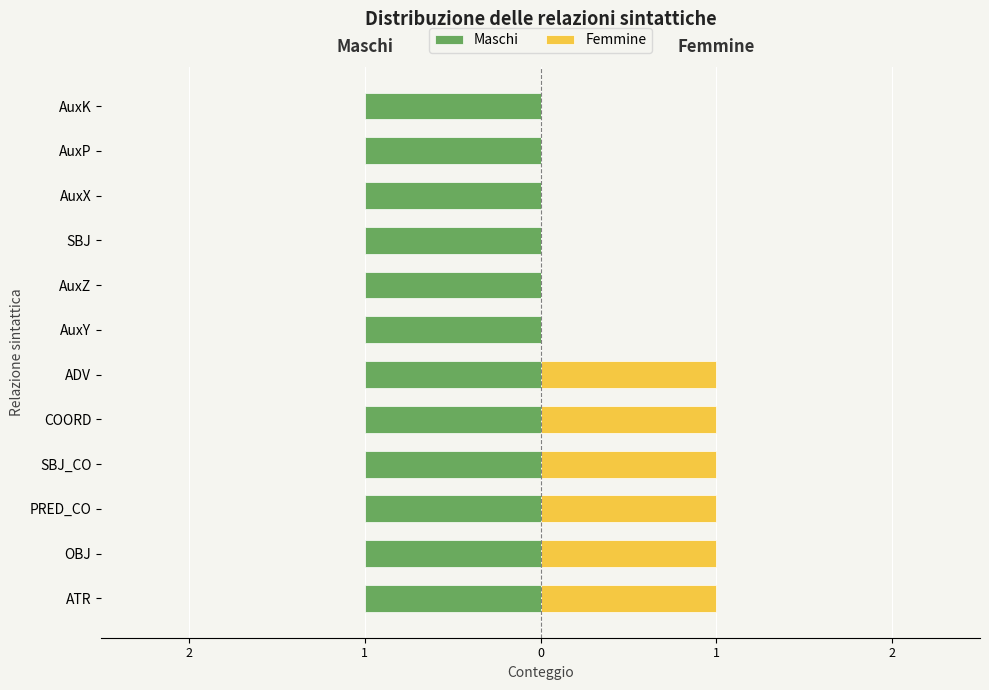

The value of Femmine at ATR is 0.3. True or false?

False